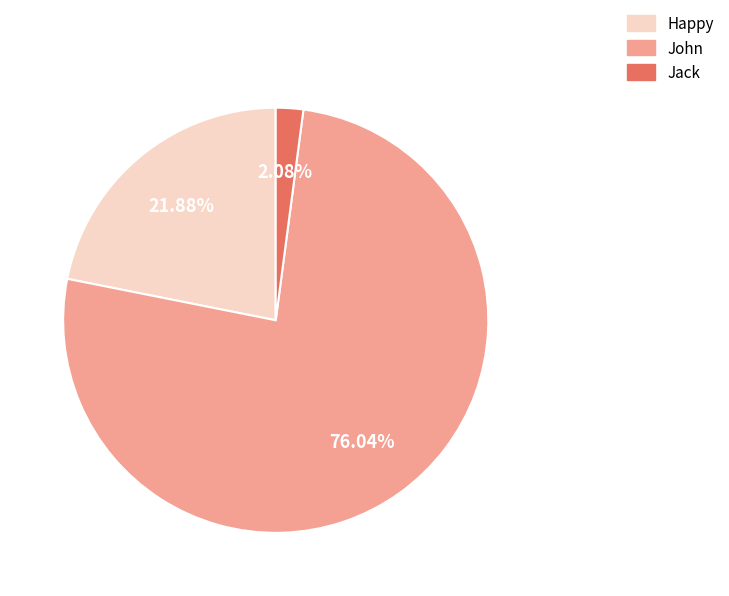

To the nearest percent, what is the difference between the largest and smallest slice percentages?

74%